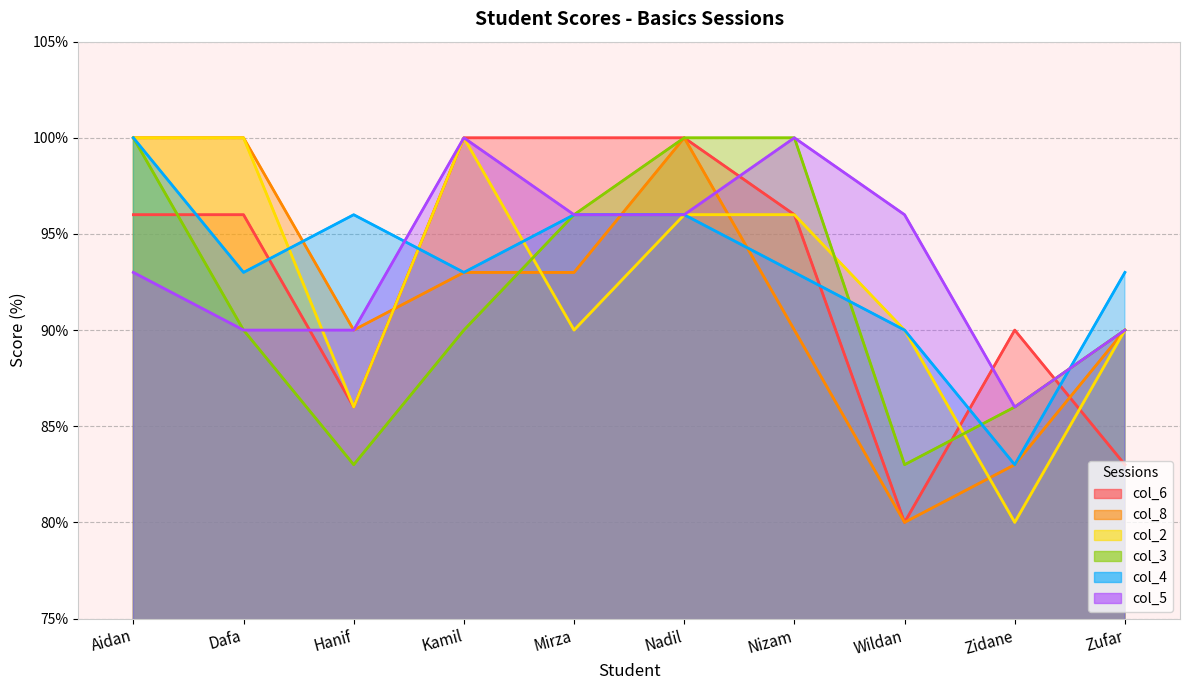

At how many categories does at least one series exceed 84?

10